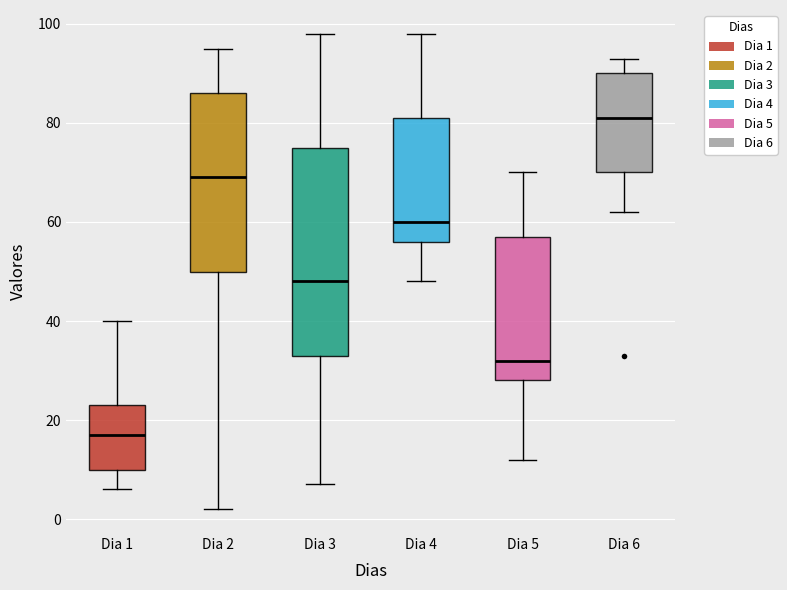

Which box is the tallest, from its lower edge to its upper edge?

Dia 3